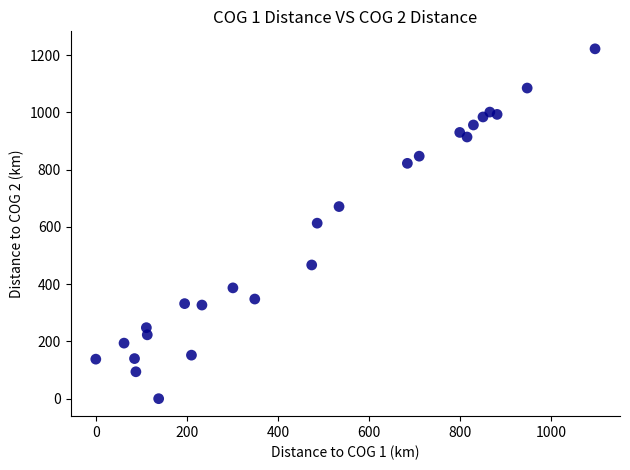

What is the range of X values (max minus min)?

1096